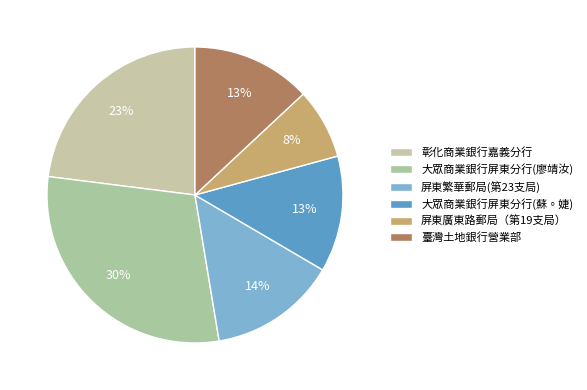

How many segments does this pie chart have?

6